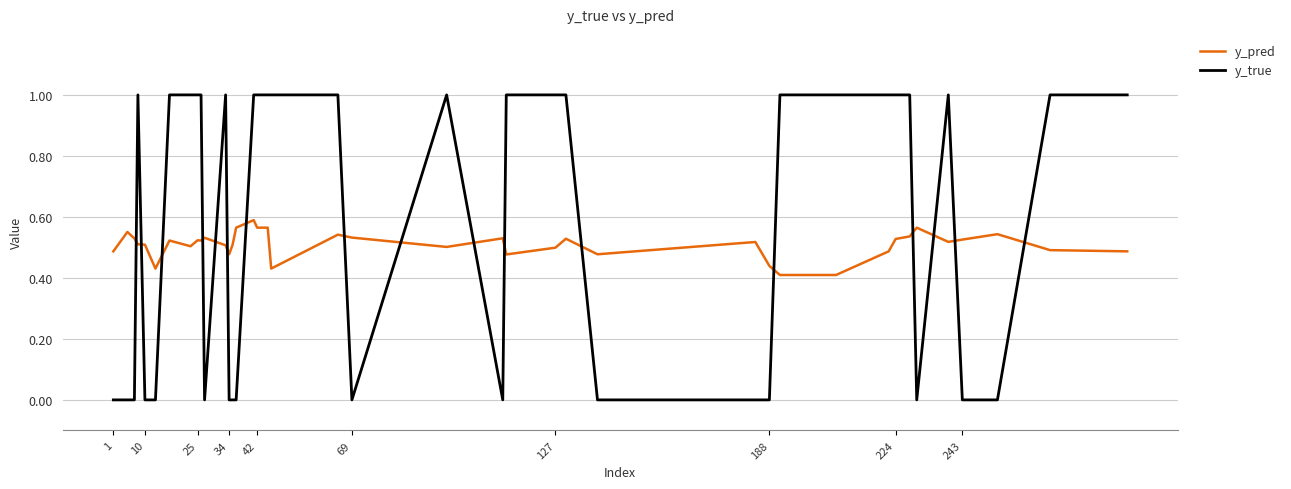

What is the difference between the maximum and minimum values in the y_true series?

1.0